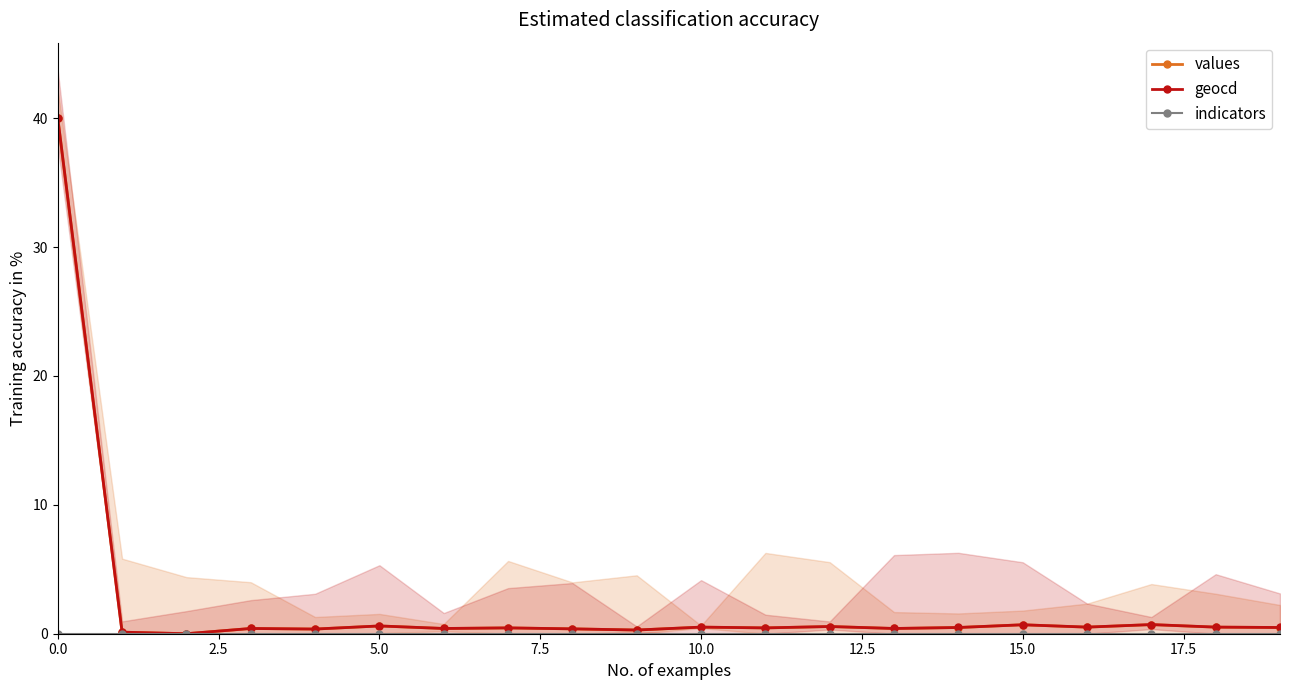

Where is geocd nearest to the value 20?

17